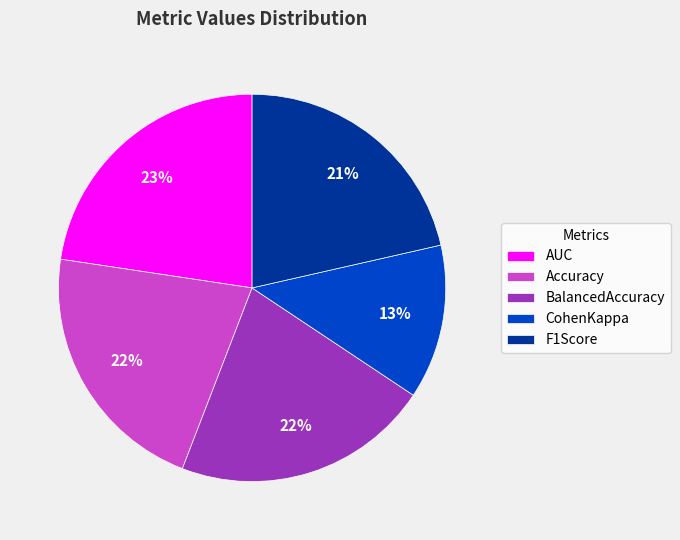

Between BalancedAccuracy and CohenKappa, which is larger?

BalancedAccuracy